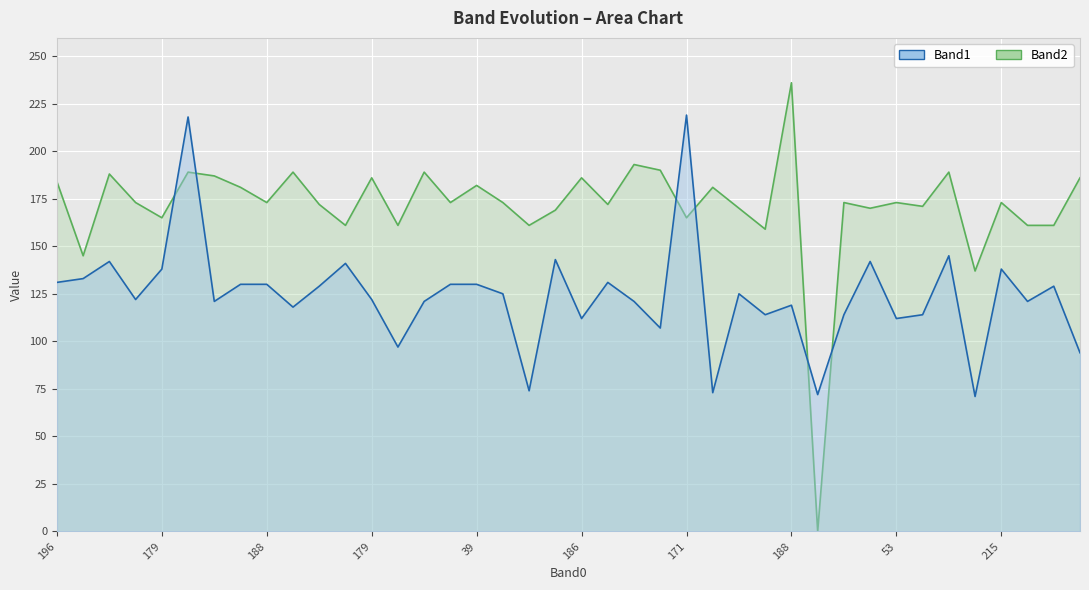

What is the label of the 37th point from the right?

171